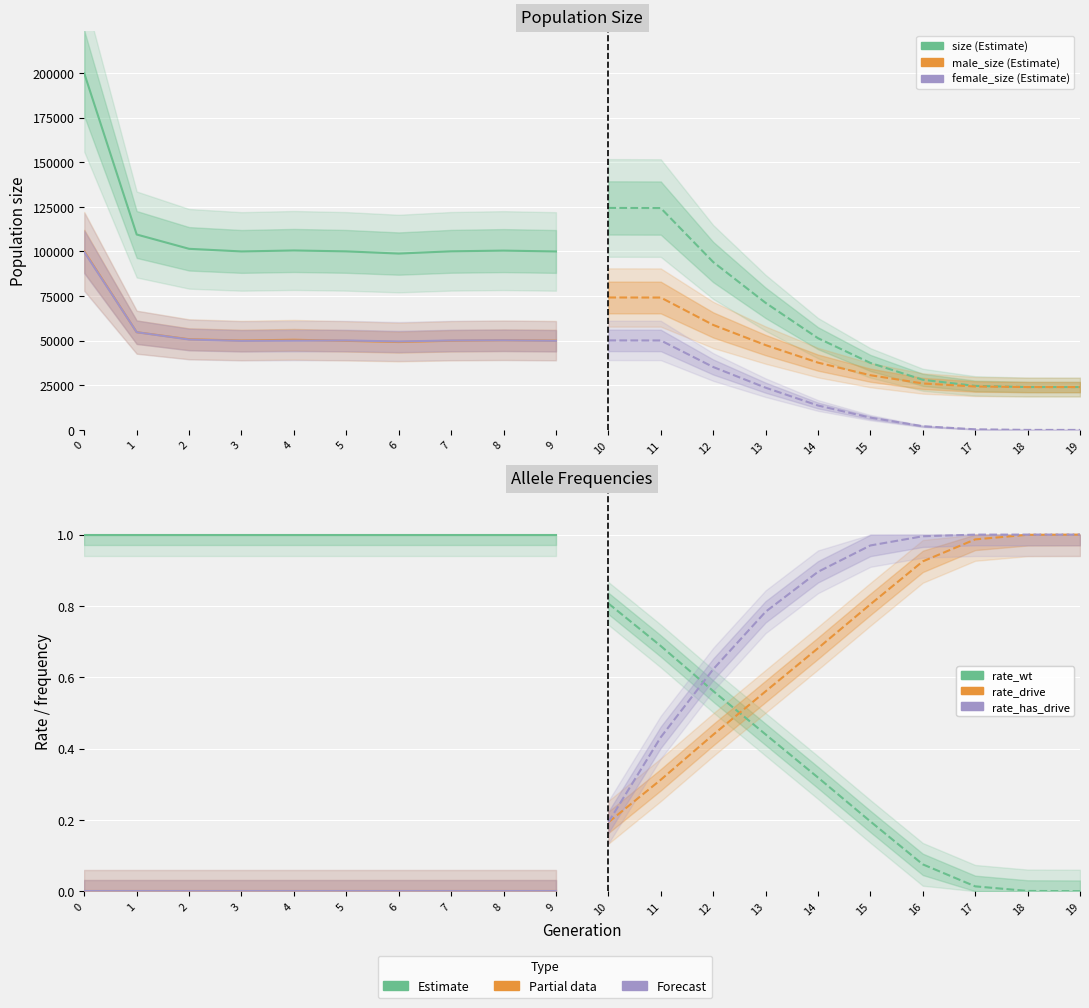

At how many categories does at least one series exceed 142261?

1